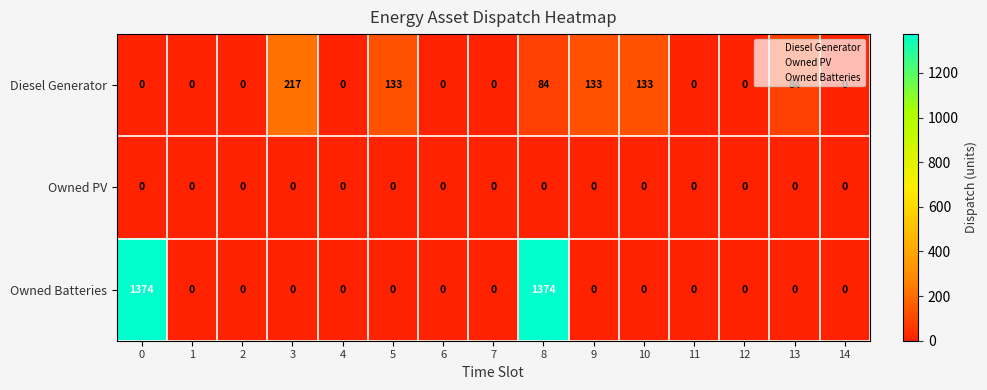

Rank the series by their maximum value, from highest to lowest.

Owned Batteries, Diesel Generator, Owned PV